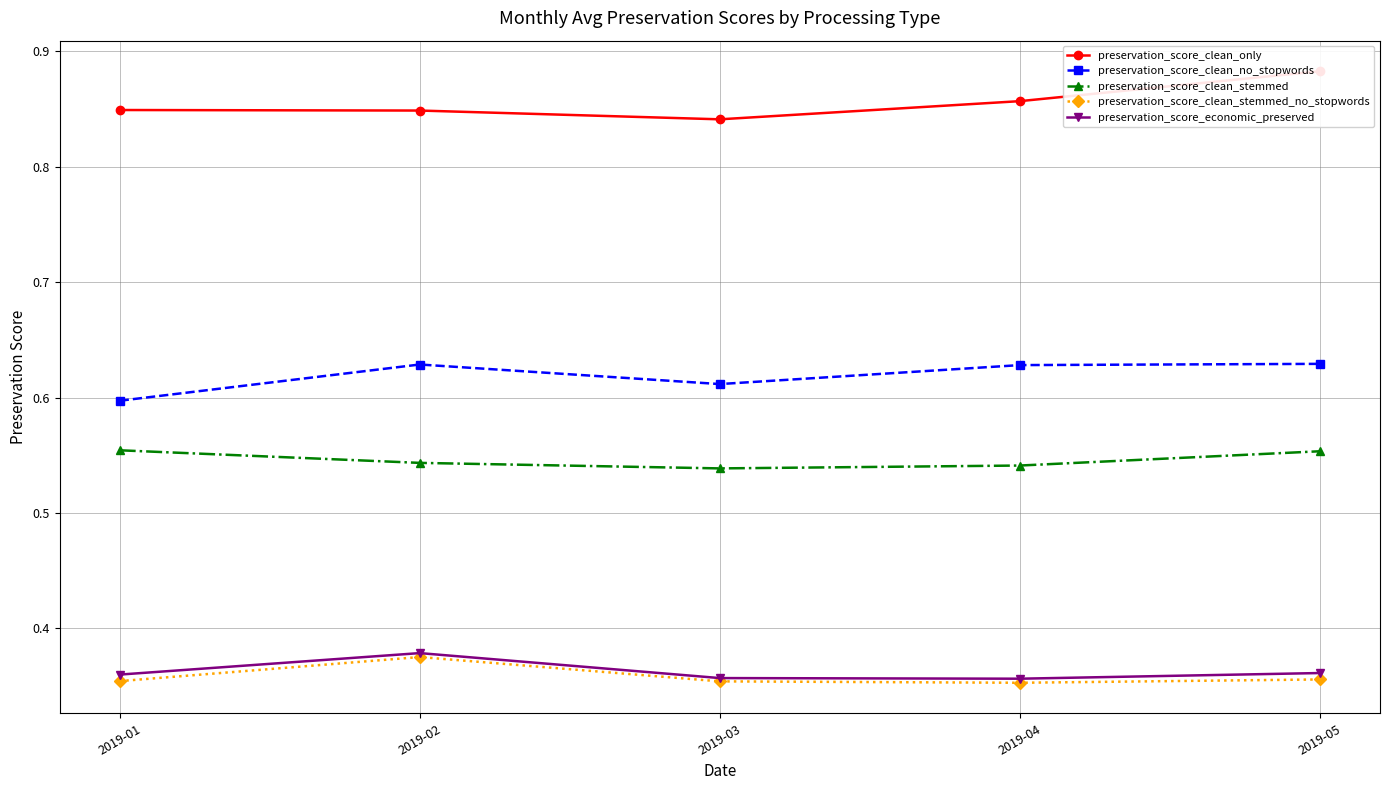

True or false: preservation_score_clean_stemmed and preservation_score_clean_only intersect in this chart.

False